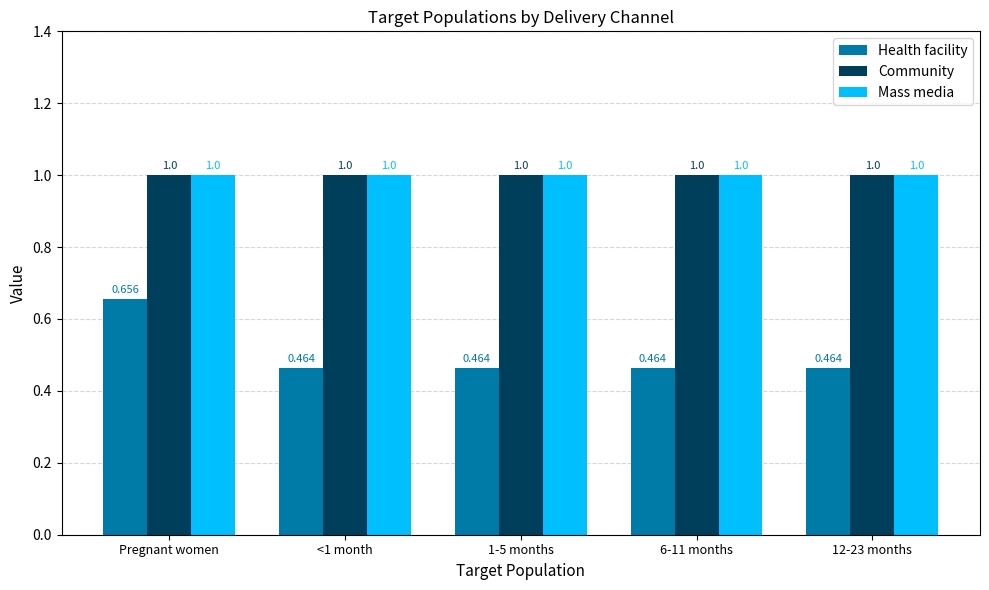

Which series has the widest spread of values?

Health facility